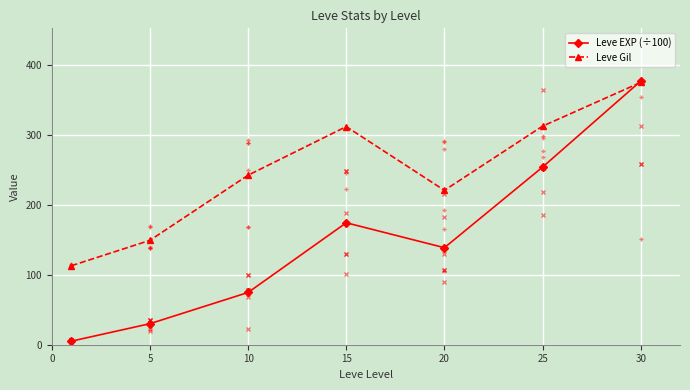

At how many categories does at least one series exceed 31?

7